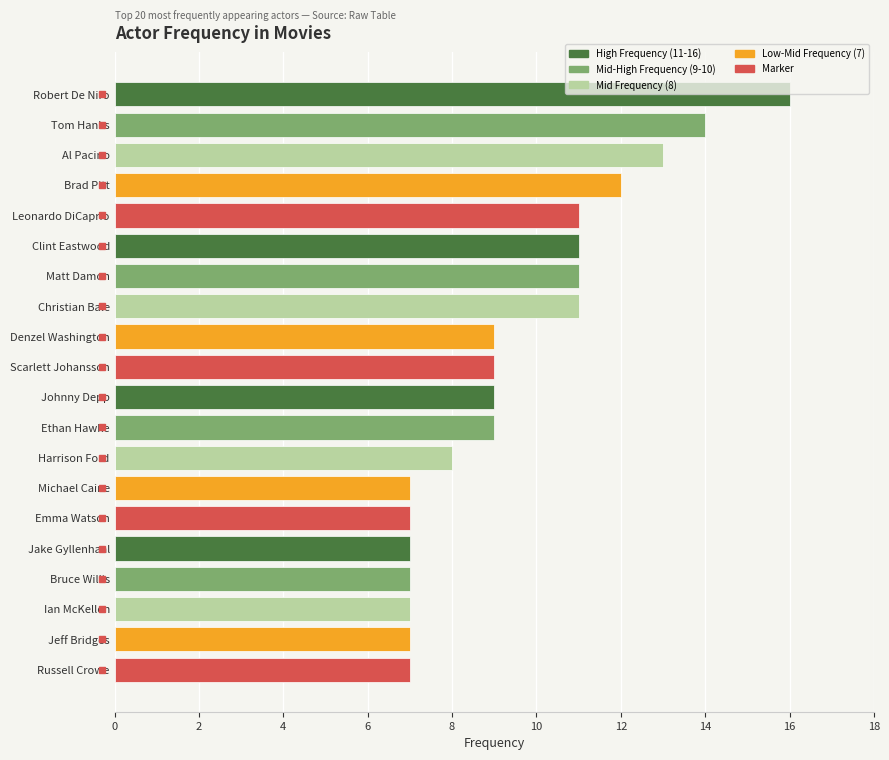

True or false: the data shows 12 at Jake Gyllenhaal.

False